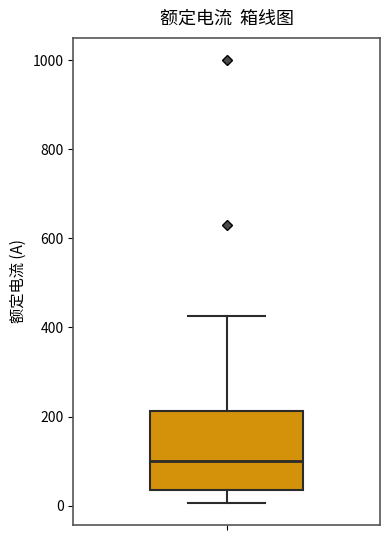

Where is the lower edge of the box on the y-axis? The values are not printed on the chart, so give them approximately, as read against the axis.

40